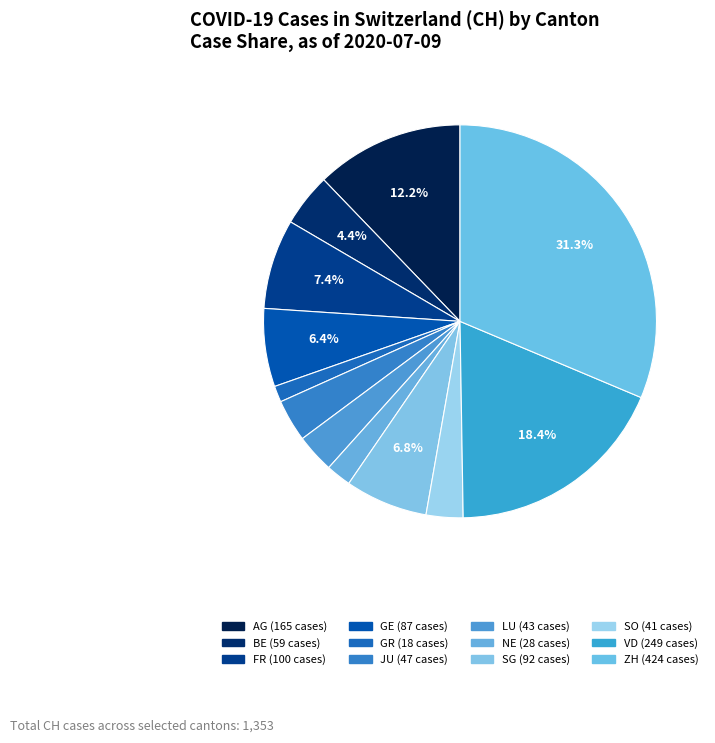

Does any single category account for the majority?

No